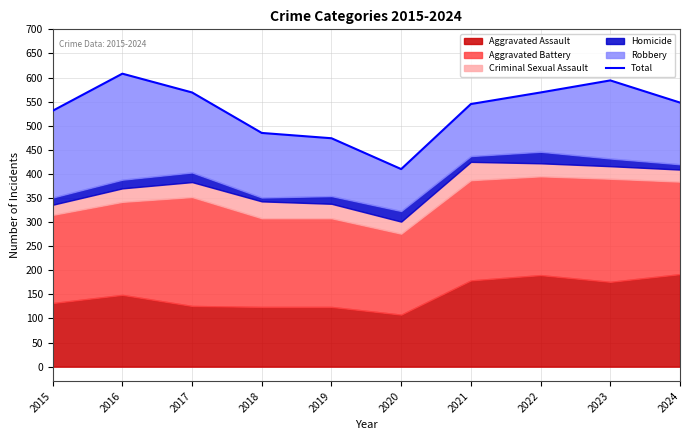

Reading left to right, list all the values displayed in this chart.

531	608	569	485	474	410	545	569	594	548